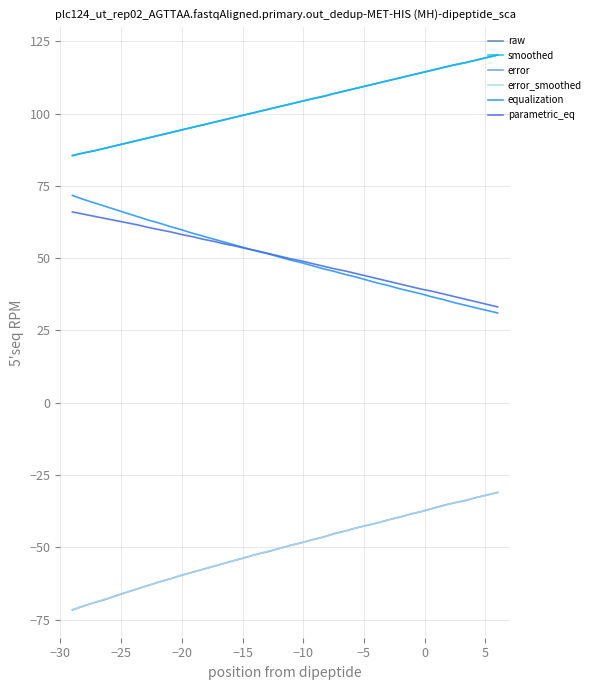

What is the highest value of the smoothed series?

120.3